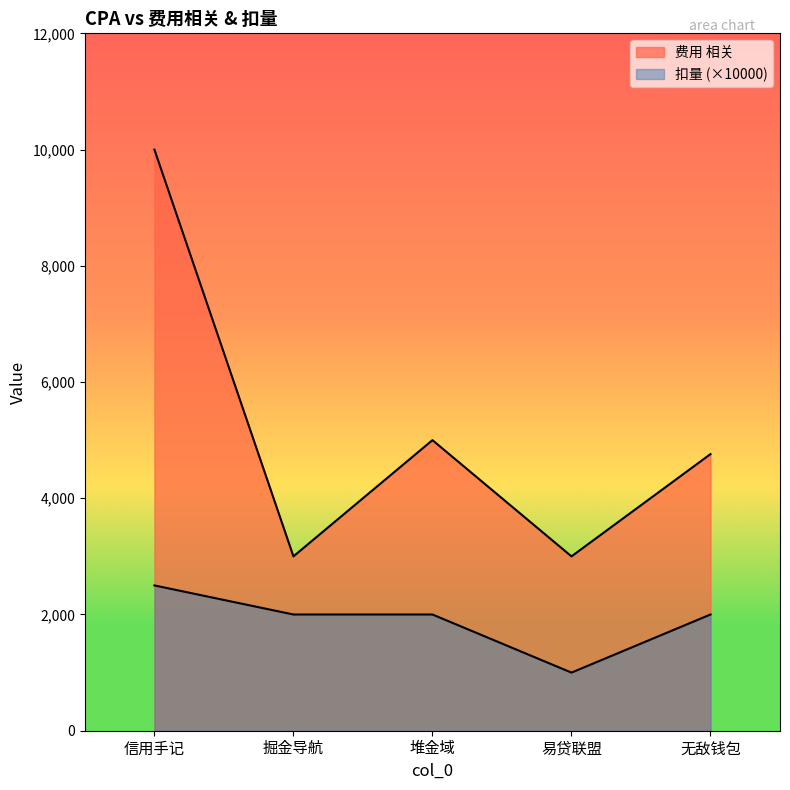

At which label is 扣量 closest to 1750?

掘金导航